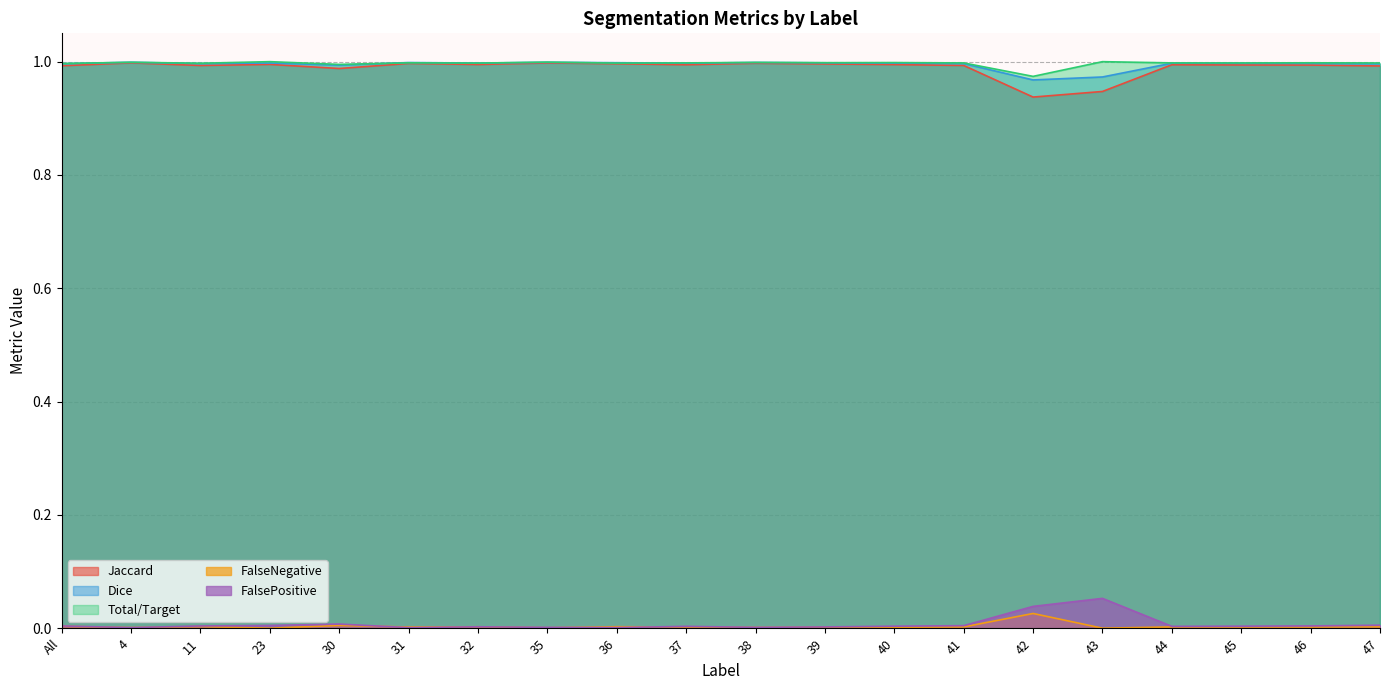

Rank the series by their maximum value, from lowest to highest.

FalseNegative, FalsePositive, Jaccard, Dice, Total/Target